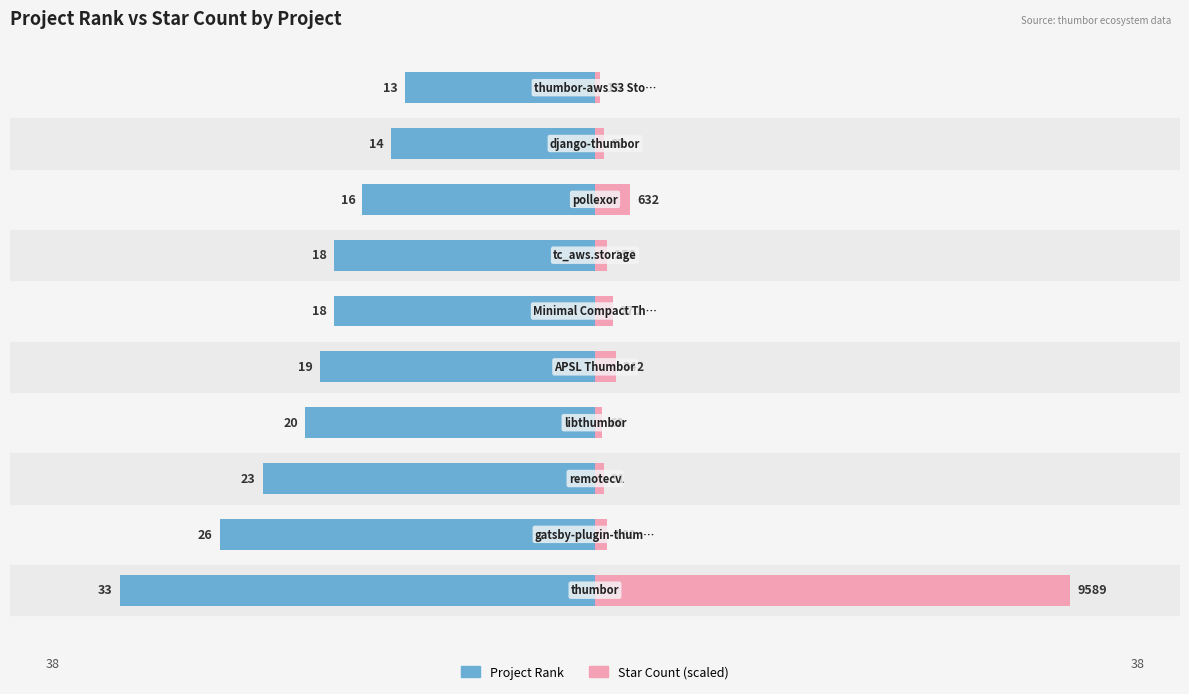

How many Project Rank values are between -23 and -16?

6